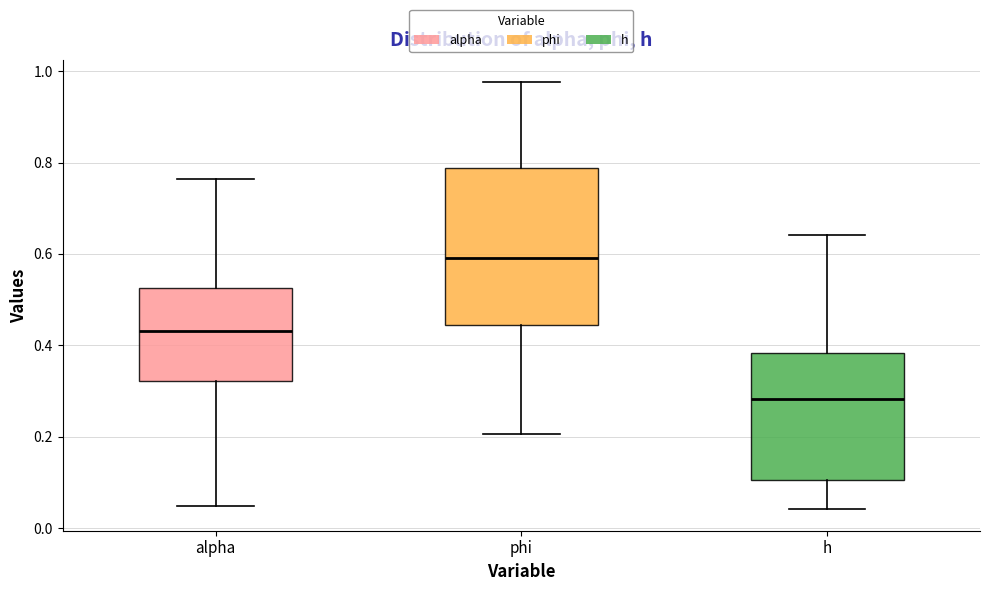

Which box has the lowest median line?

h